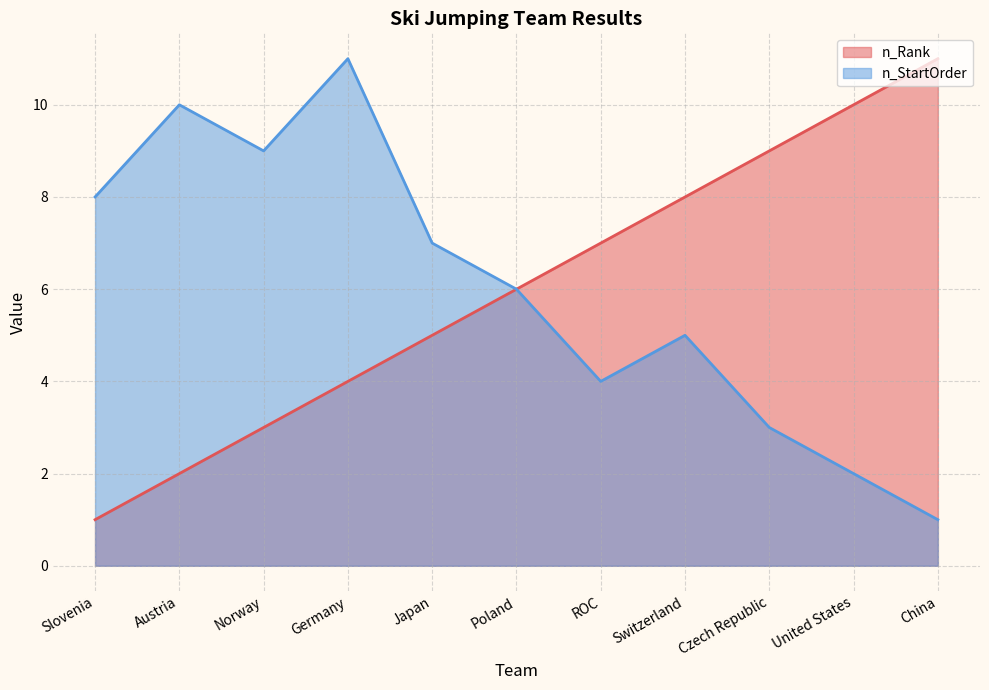

What is the difference between the highest and lowest values at ROC?

3